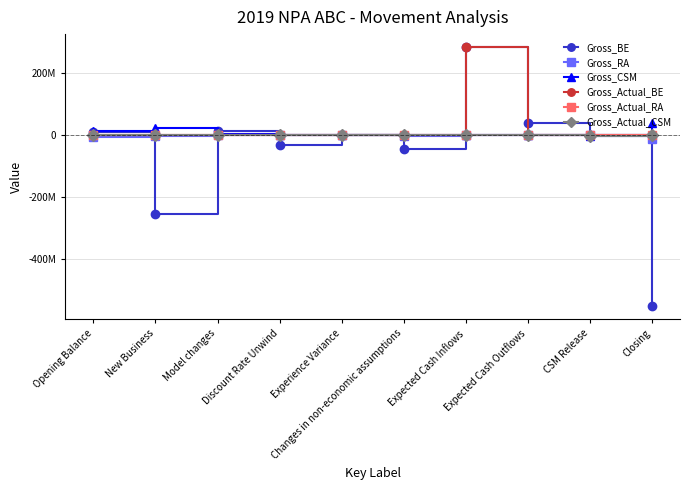

Reading left to right, list all the values displayed in this chart.

Gross_BE: 10000000	-252815054	13924037	-31148363	1003946	-45001504	283121927	38557090	0	-550602839
Gross_RA: -4963101	-4624745	-212978	842012	-236175	-4427429	0	13989	0	-13244931
Gross_CSM: 11914526	22954786	3610148	1139465	689606	0	0	0	-2756117	37742197
Gross_Actual_BE: 0	0	0	0	0	0	283121927	0	0	0
Gross_Actual_RA: 0	0	0	0	0	0	0	0	0	0
Gross_Actual_CSM: 0	0	0	0	0	0	0	0	-2000000	0